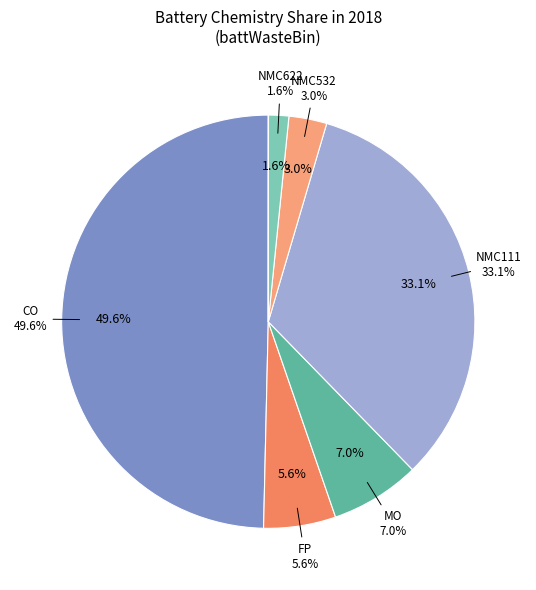

True or false: battLiNMC811 accounts for 1% of the total.

False